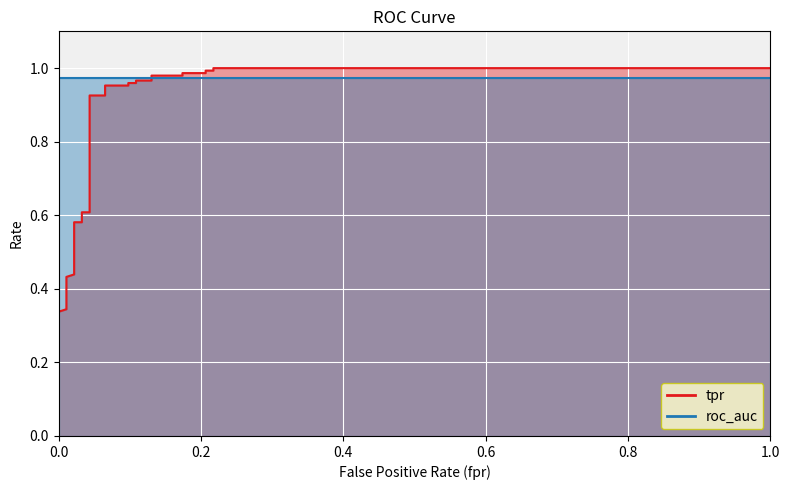

How many lines are shown in the chart?

2